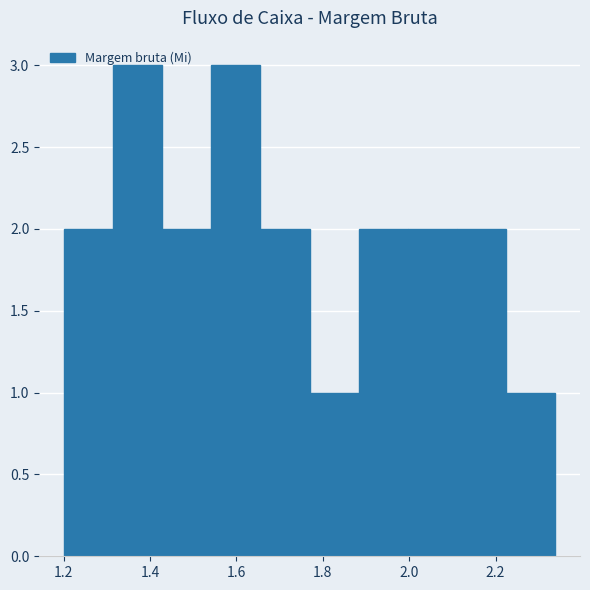

Reading left to right, transcribe this chart: for each bar, give the range it covers on the x-axis and its height. Neither the bar edges nor the heights are printed on the chart, so give them approximately, as read against the axes.

1.20 to 1.32: 2
1.32 to 1.42: 3
1.42 to 1.54: 2
1.54 to 1.66: 3
1.66 to 1.76: 2
1.76 to 1.88: 1
1.88 to 2.00: 2
2.00 to 2.12: 2
2.12 to 2.22: 2
2.22 to 2.34: 1